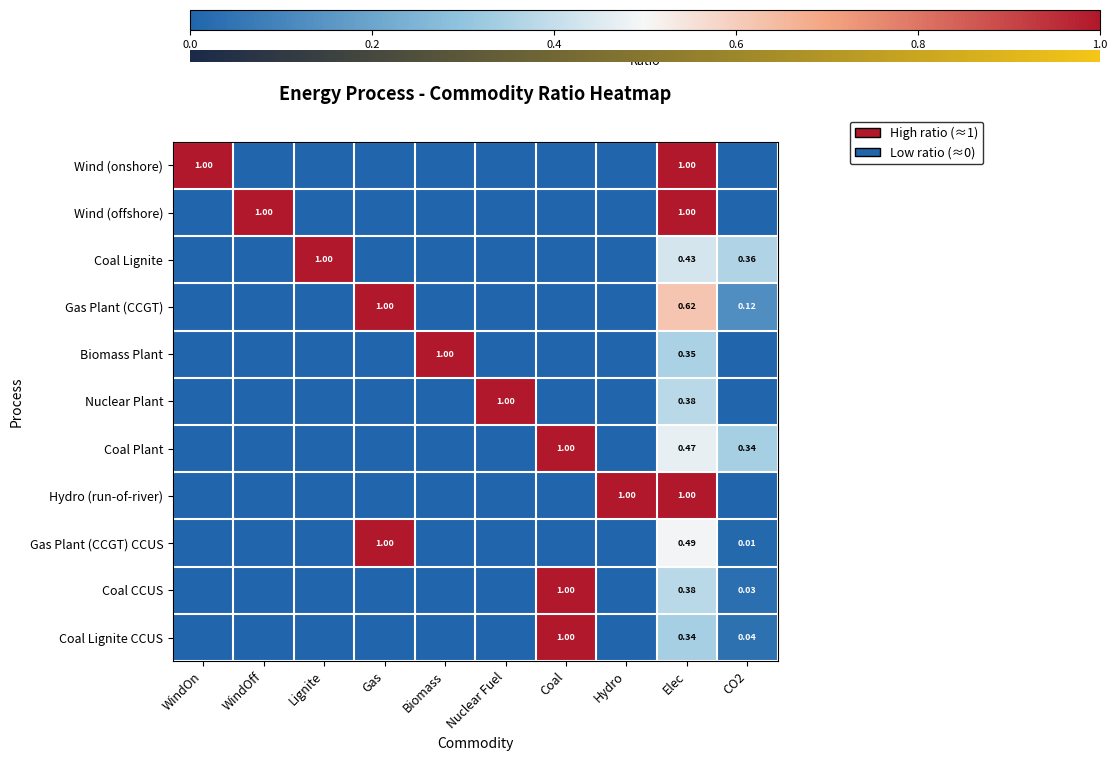

How many categories are shown in the chart?

11